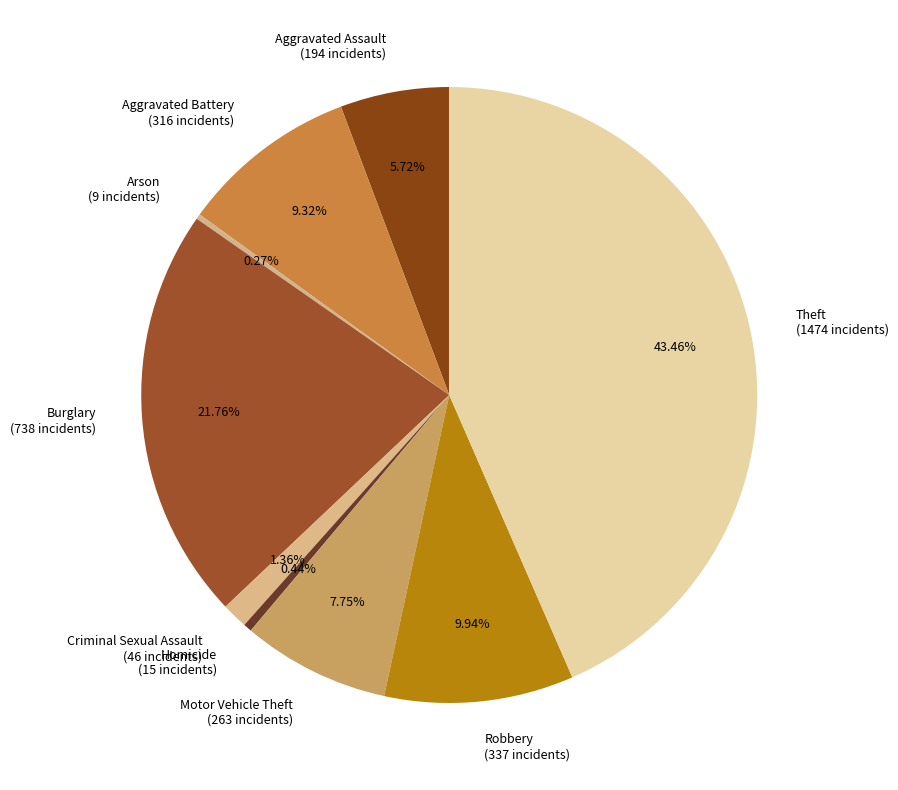

Combined, do Criminal Sexual Assault and Homicide account for over 50%?

No